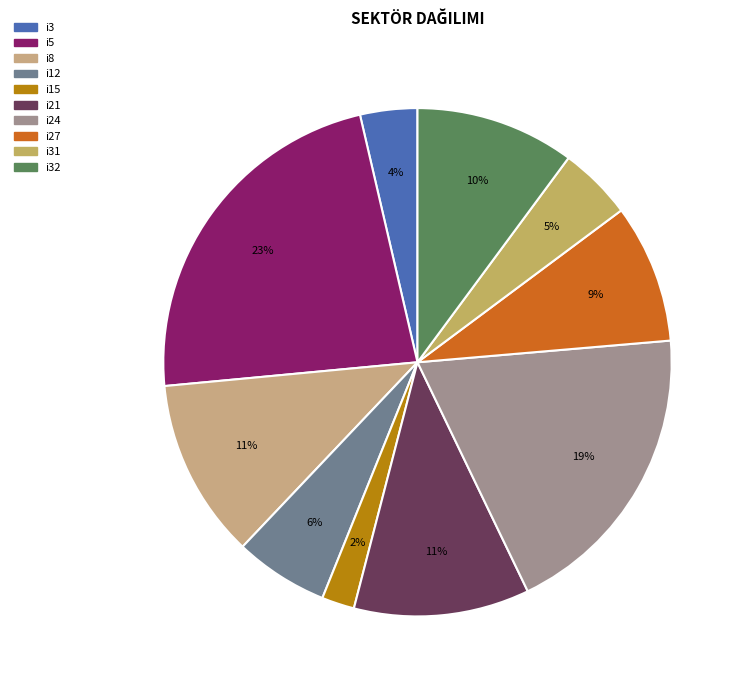

Which category has the biggest portion of the pie?

i5